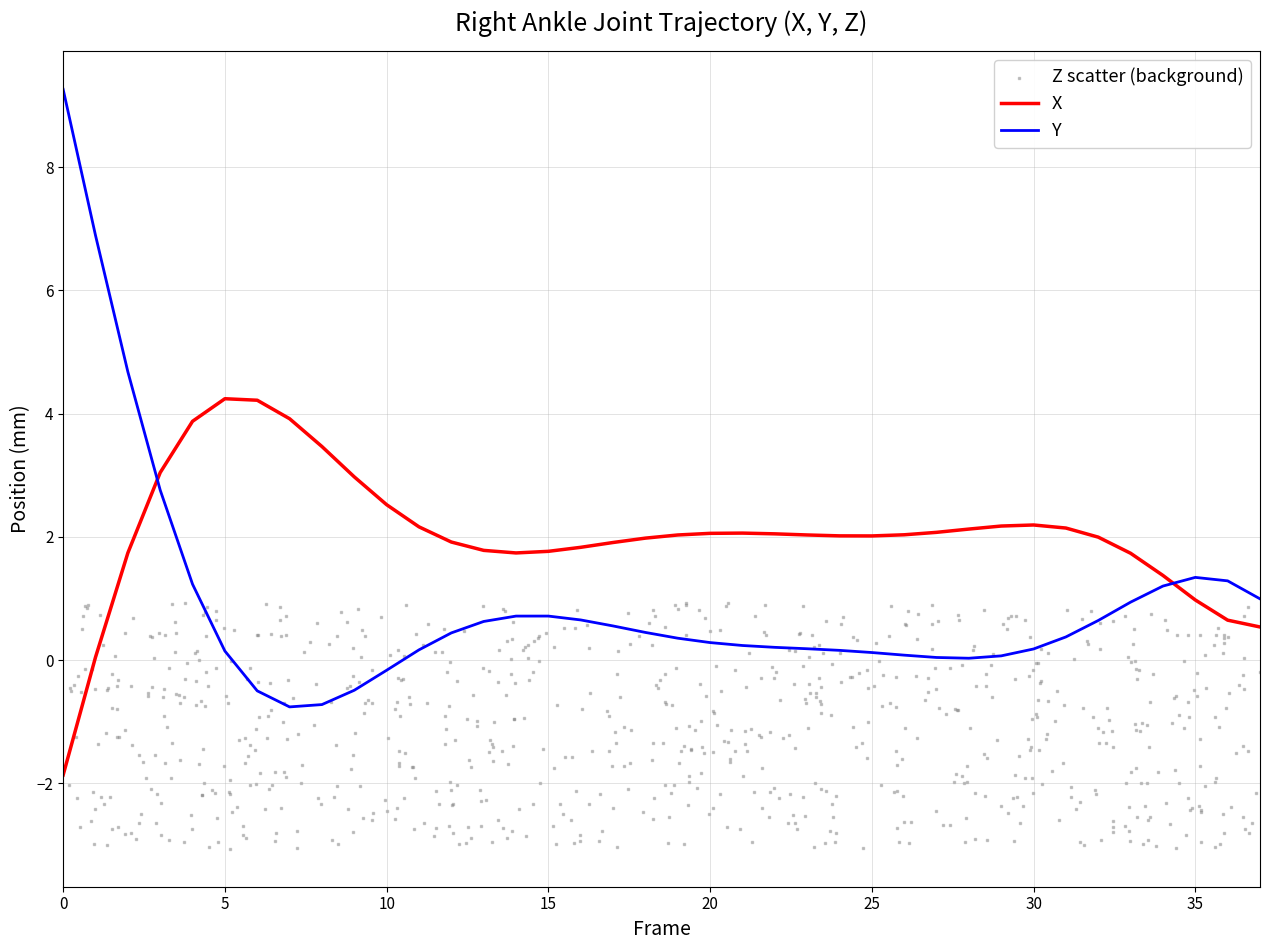

Which series contains the lowest Y value?

X